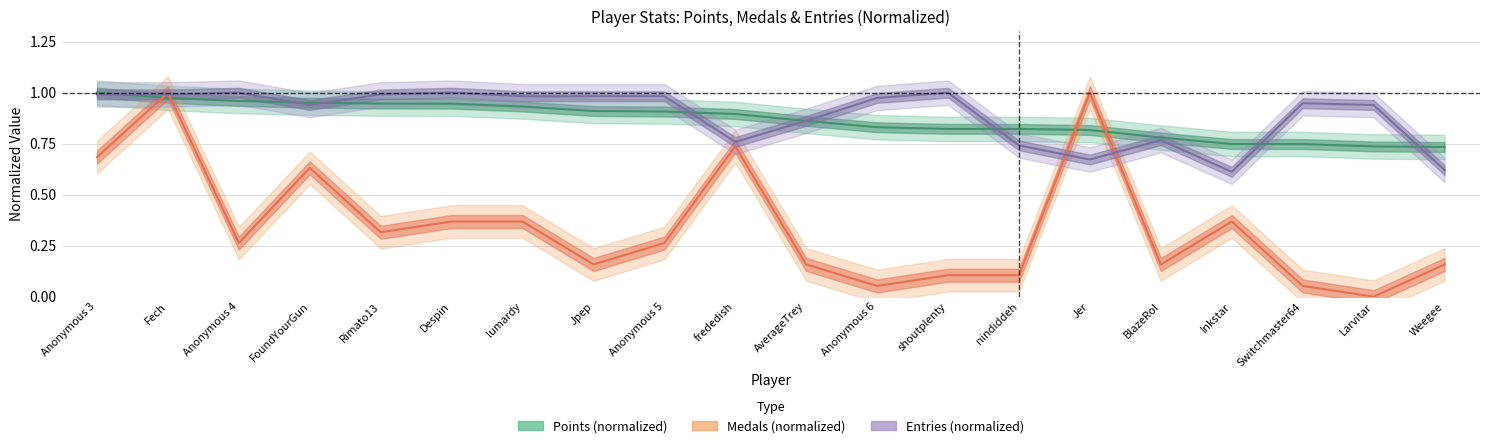

Reading left to right, list all the values displayed in this chart.

Points (normalized): 1.0	1.0	1.0	1.0	0.9	0.9	0.9	0.9	0.9	0.9	0.9	0.8	0.8	0.8	0.8	0.8	0.7	0.7	0.7	0.7
Medals (normalized): 0.7	1.0	0.3	0.6	0.3	0.4	0.4	0.2	0.3	0.7	0.2	0.1	0.1	0.1	1.0	0.2	0.4	0.1	0.0	0.2
Entries (normalized): 1.0	1.0	1.0	0.9	1.0	1.0	1.0	1.0	1.0	0.8	0.9	1.0	1.0	0.7	0.7	0.8	0.6	0.9	0.9	0.6